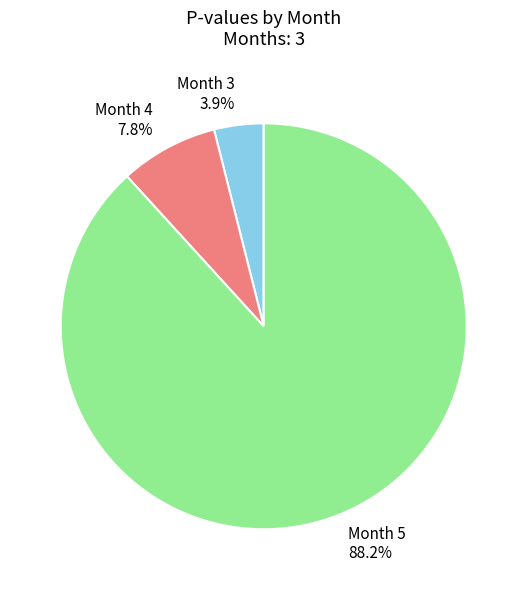

Which has a higher value, Month 5 or Month 3?

Month 5